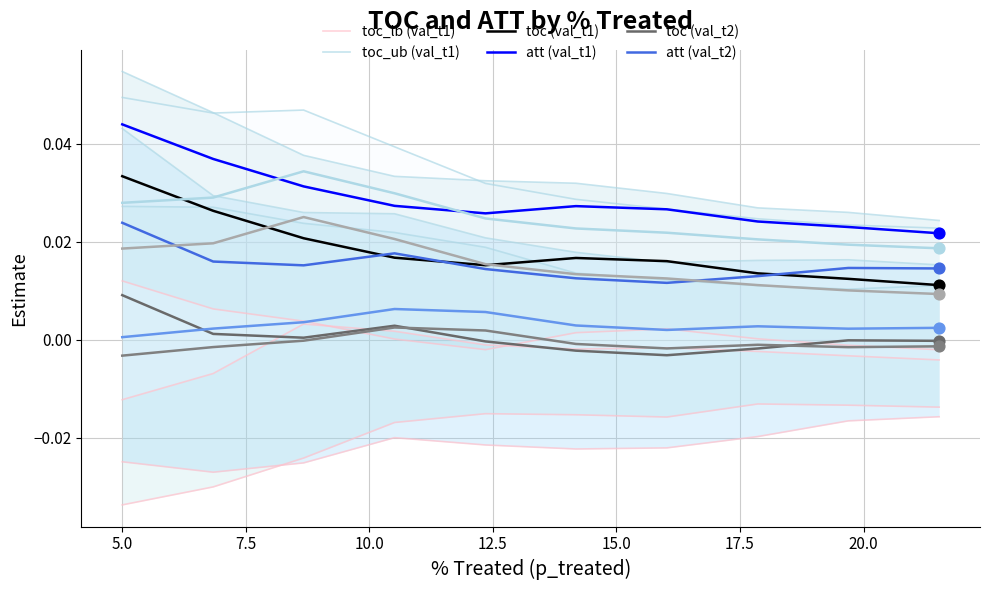

Which series has the widest spread of Y values?

toc_lb